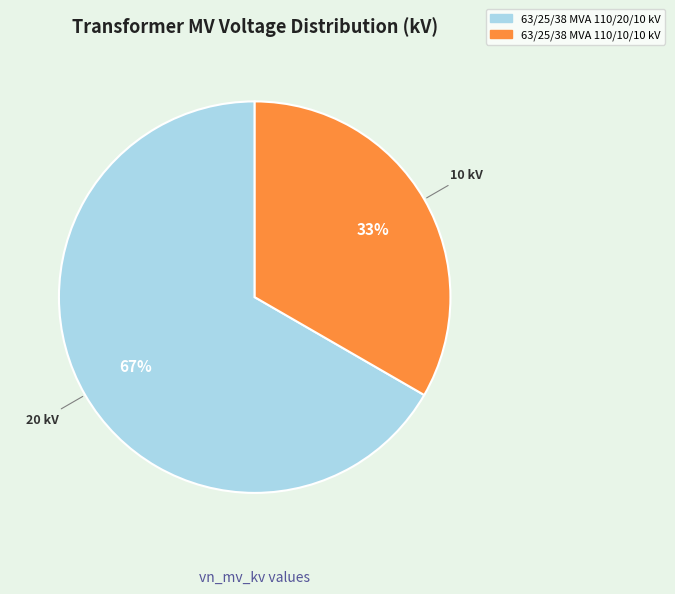

Which has a higher value, 63/25/38 MVA 110/20/10 kV or 63/25/38 MVA 110/10/10 kV?

63/25/38 MVA 110/20/10 kV